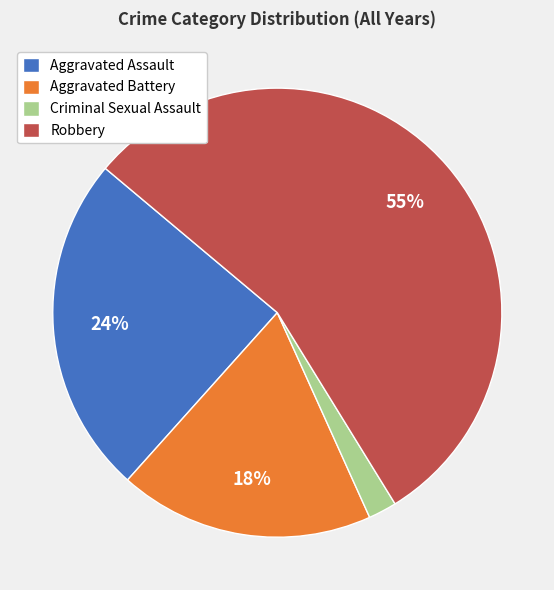

Approximately how many times larger is the value at Aggravated Assault compared to Aggravated Battery?

1.3